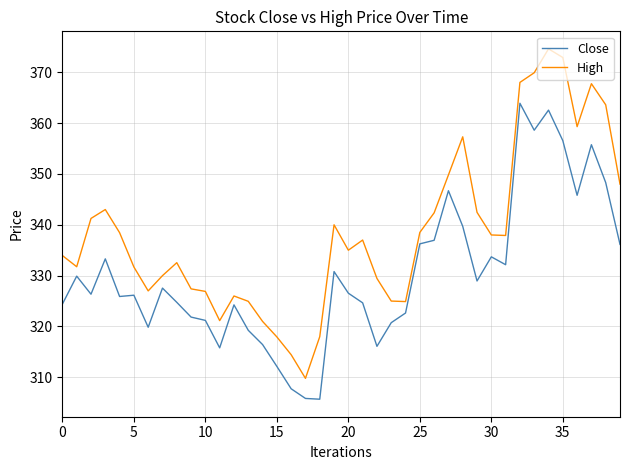

What is the difference between the maximum and minimum values in the Close series?

58.2